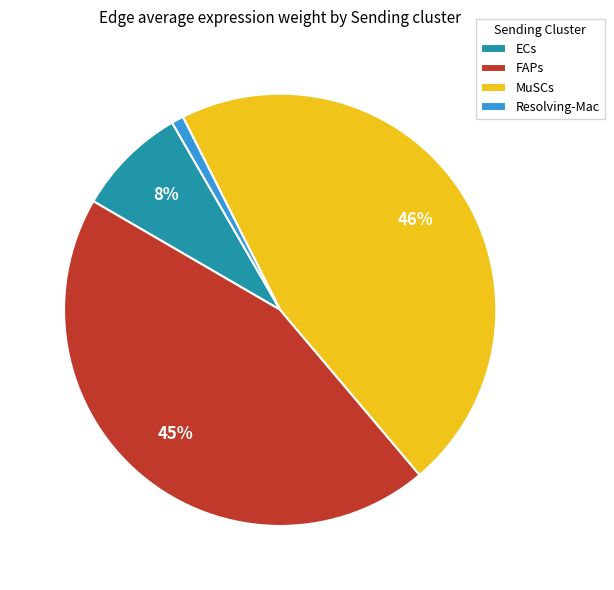

Which has a higher value, MuSCs or Resolving-Mac?

MuSCs